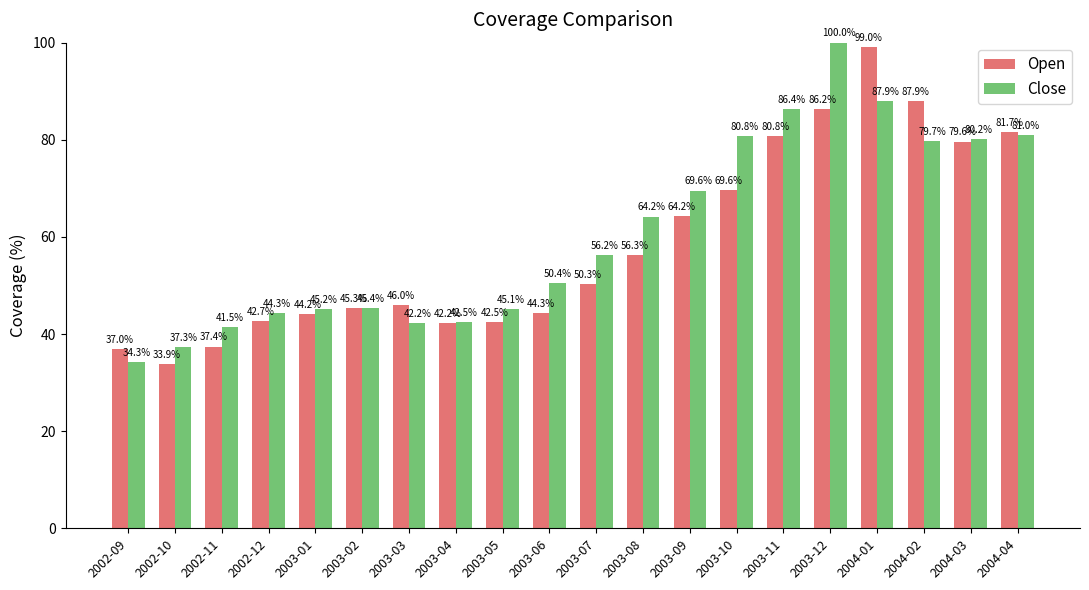

Is the value of Open at 2002-12 greater than the value of Close at 2003-12?

No